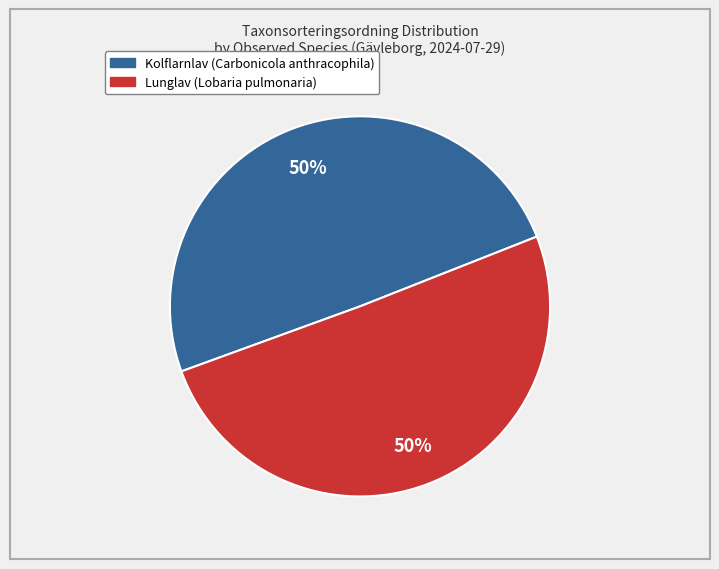

To the nearest percent, what is the average slice percentage?

50%